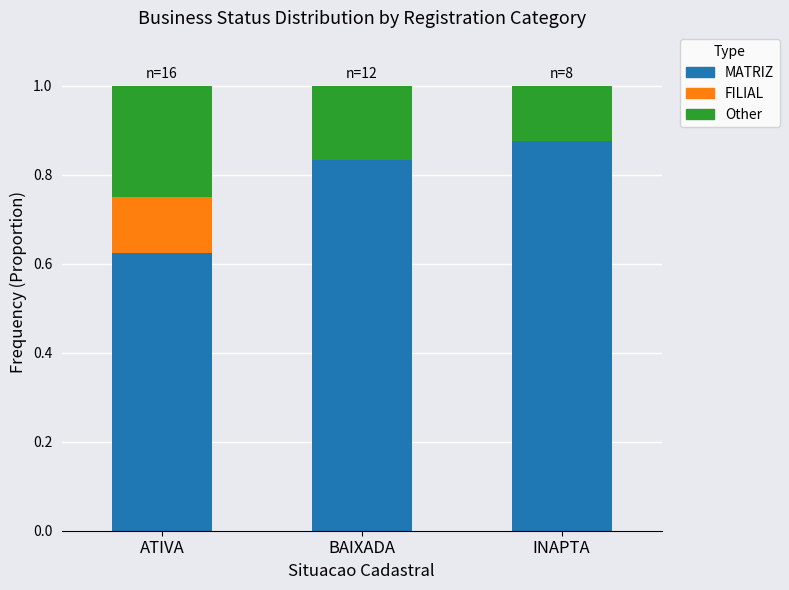

What is the total value across all series at INAPTA?

1.0